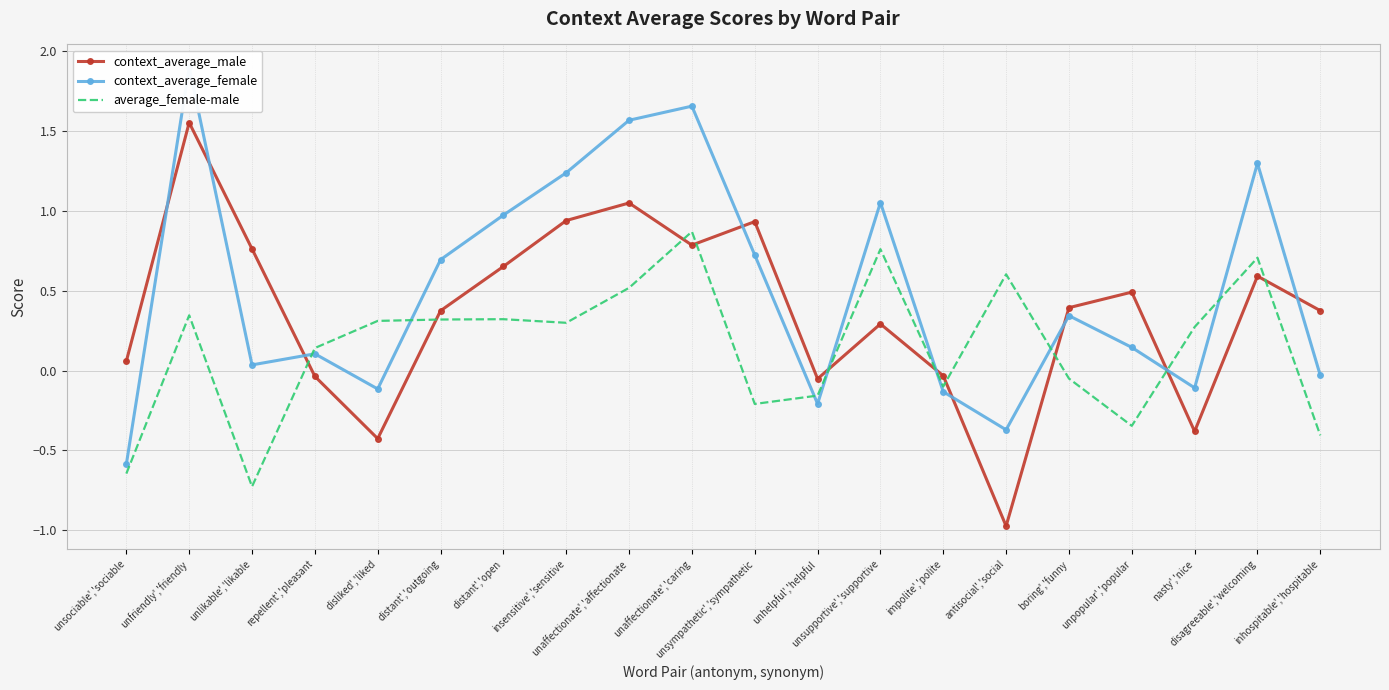

The context_average_male series shows 0.3 at unsupportive','supportive. True or false?

True